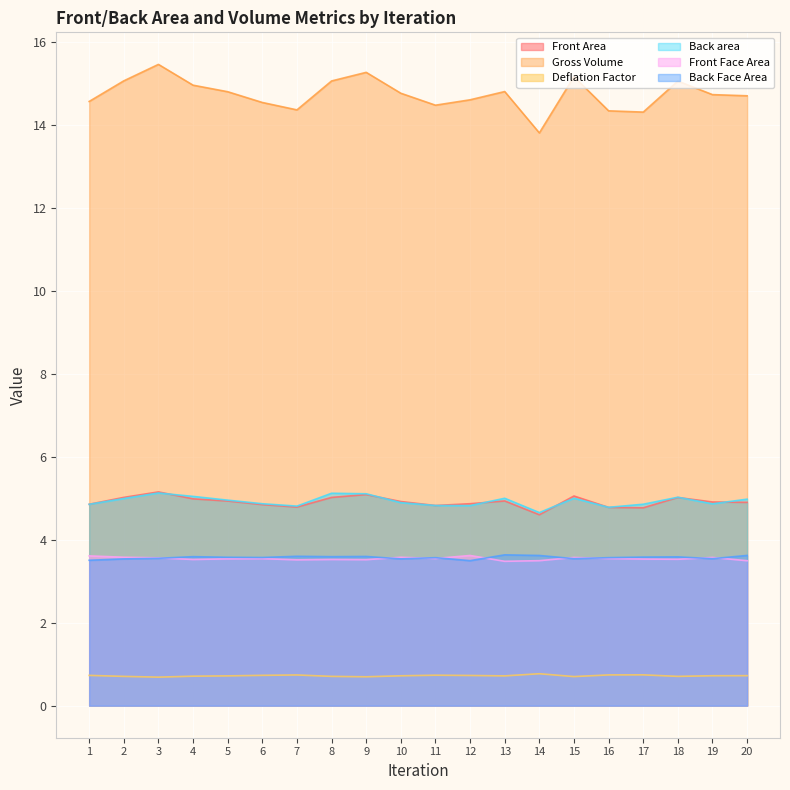

How many lines are shown in the chart?

6